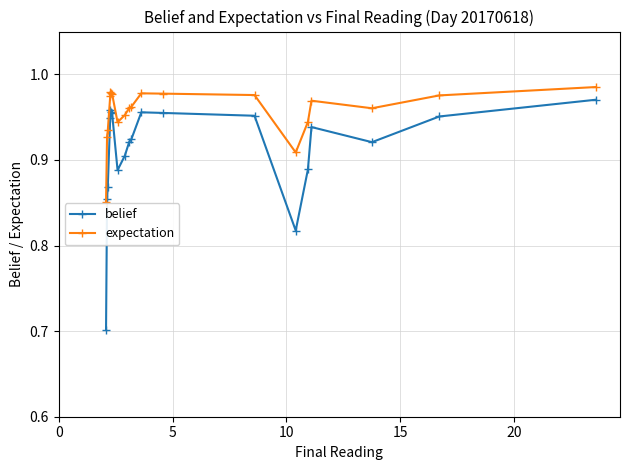

How many expectation values are between 0 and 1?

20